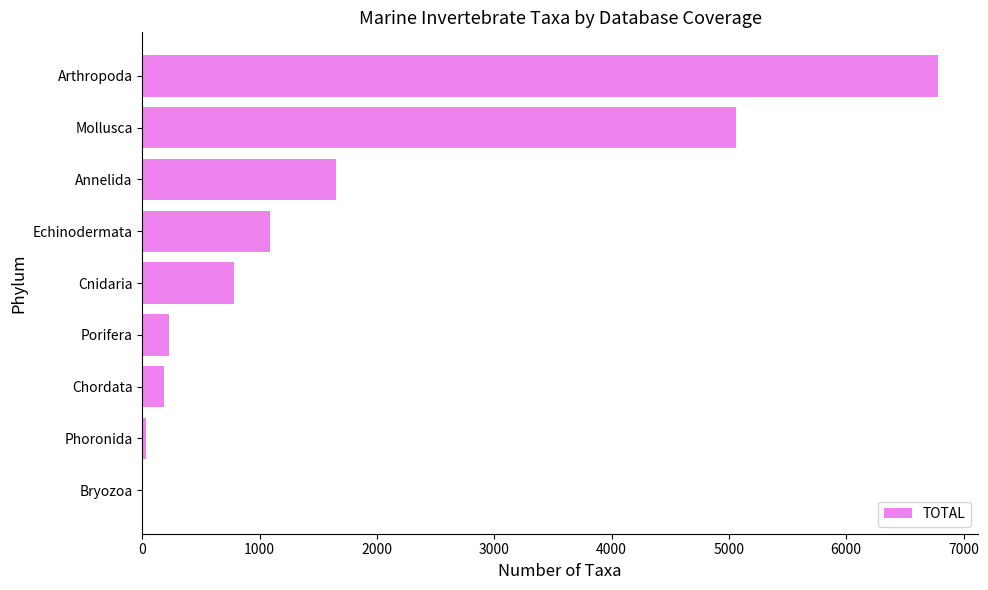

What is the ratio of the value at Annelida to the value at Cnidaria?

2.1